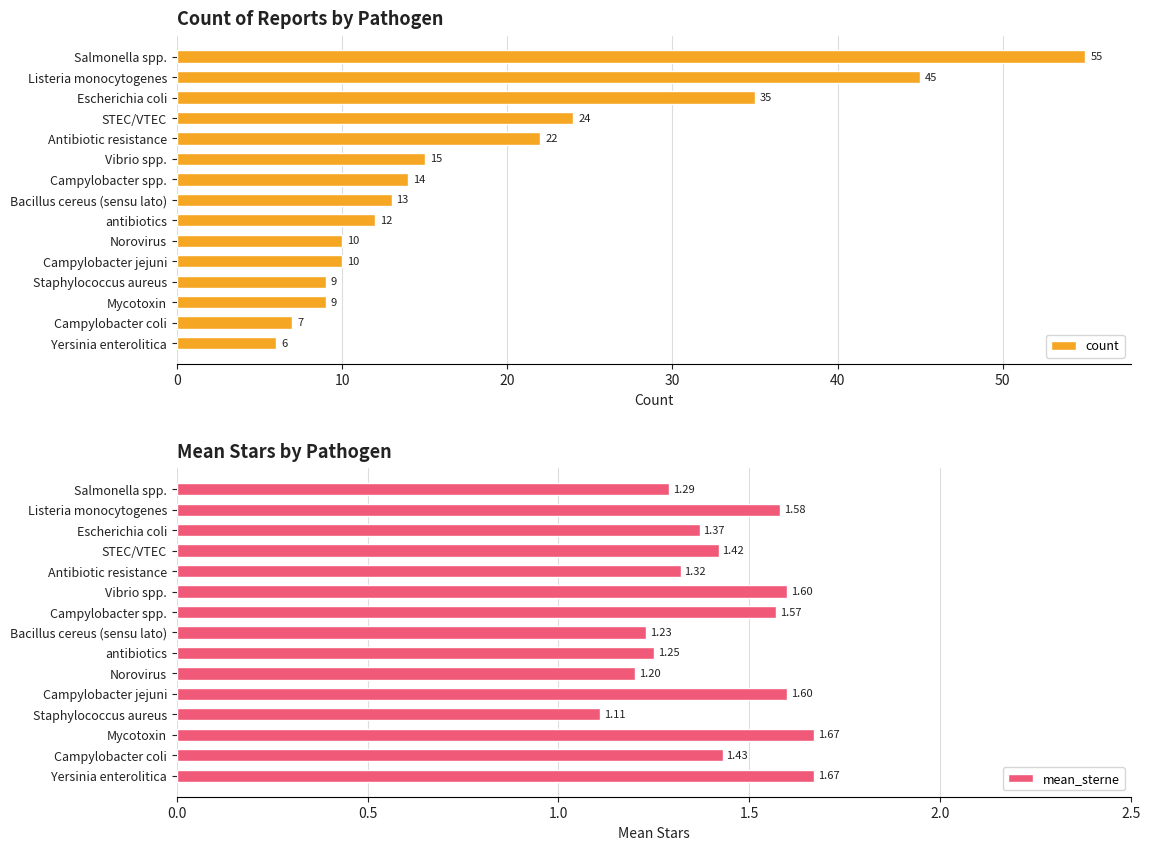

What is the highest value of the count series?

55